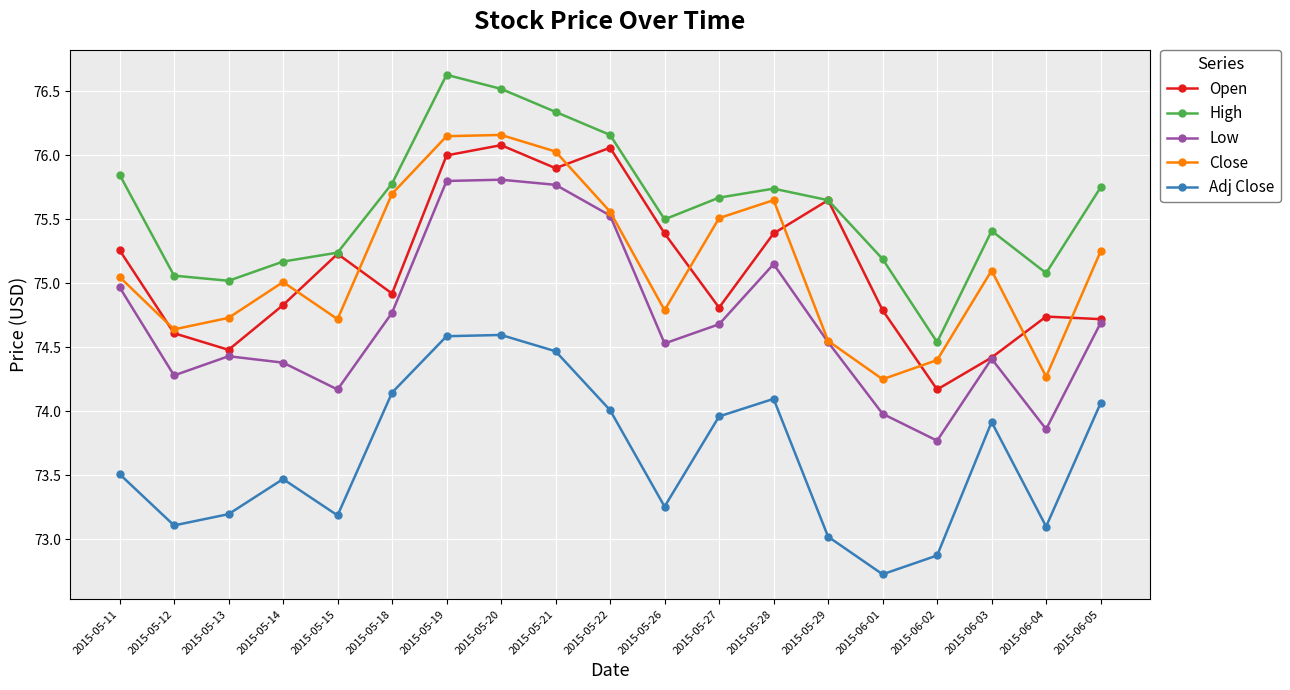

True or false: Adj Close and Close intersect in this chart.

False